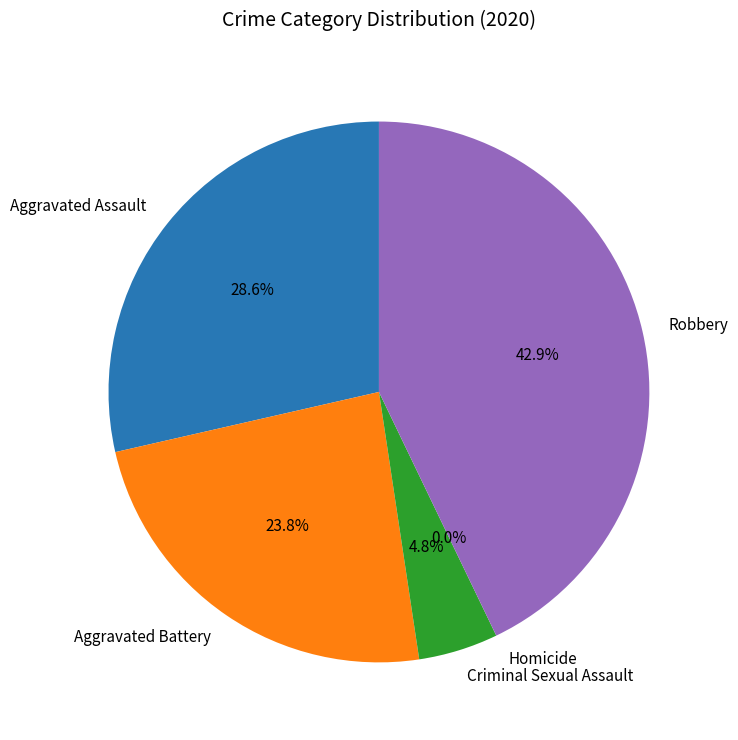

Count the number of slices in the pie.

5